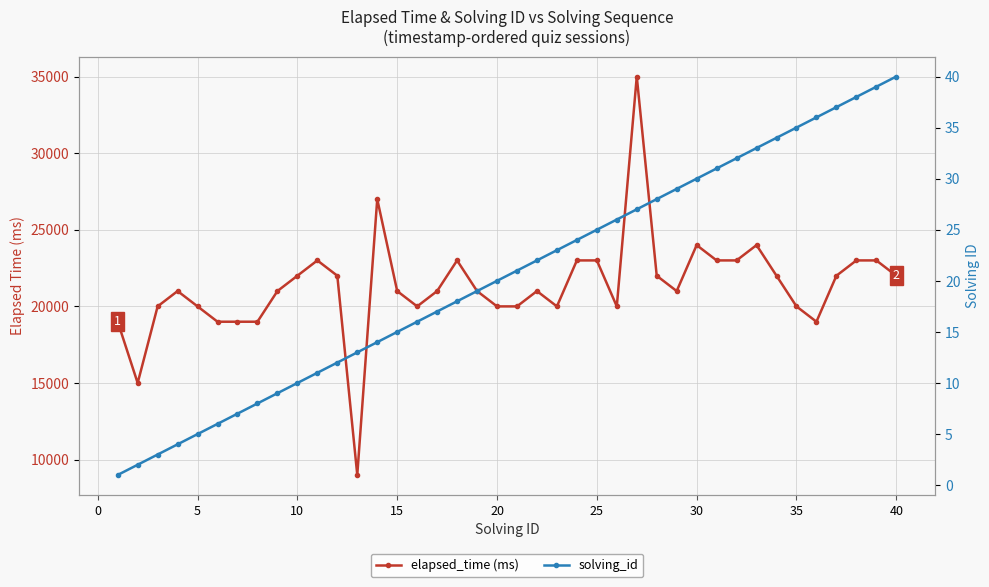

What is the sum of all elapsed_time (ms) values?

852000